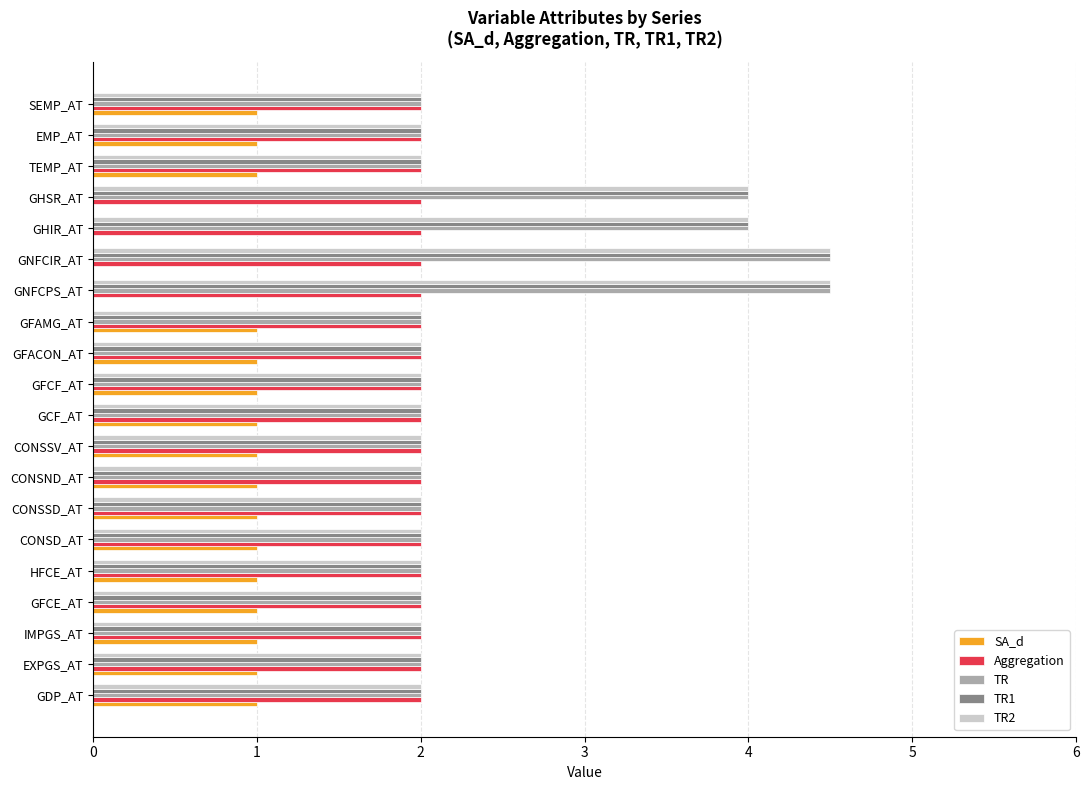

What is the sum of all TR values?

49.0